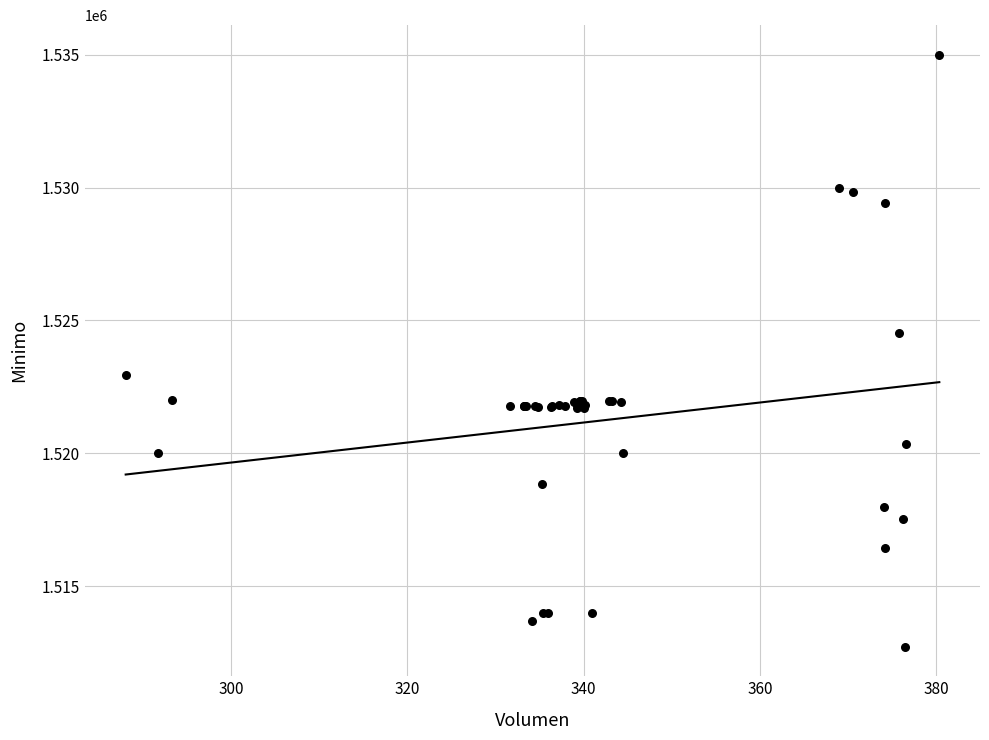

What Y value in the scatter plot is closest to 1523862?

1524513